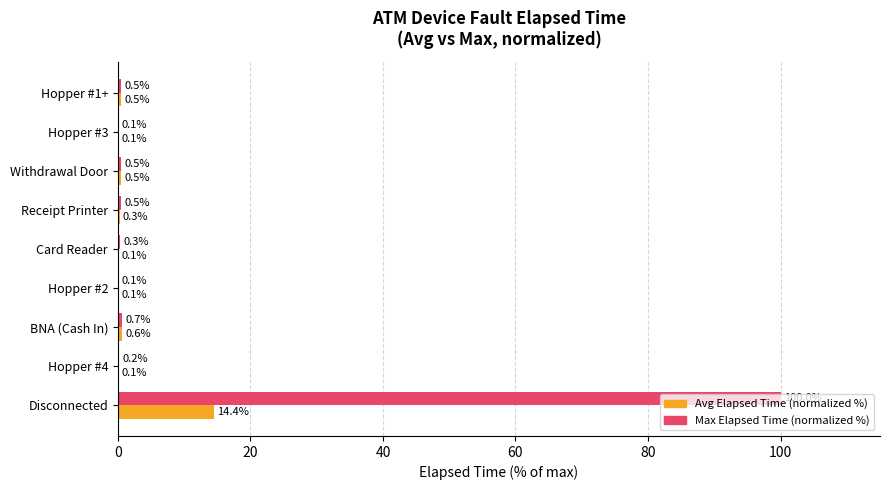

At which label is Max Elapsed Time (normalized %) closest to 50?

BNA (Cash In)